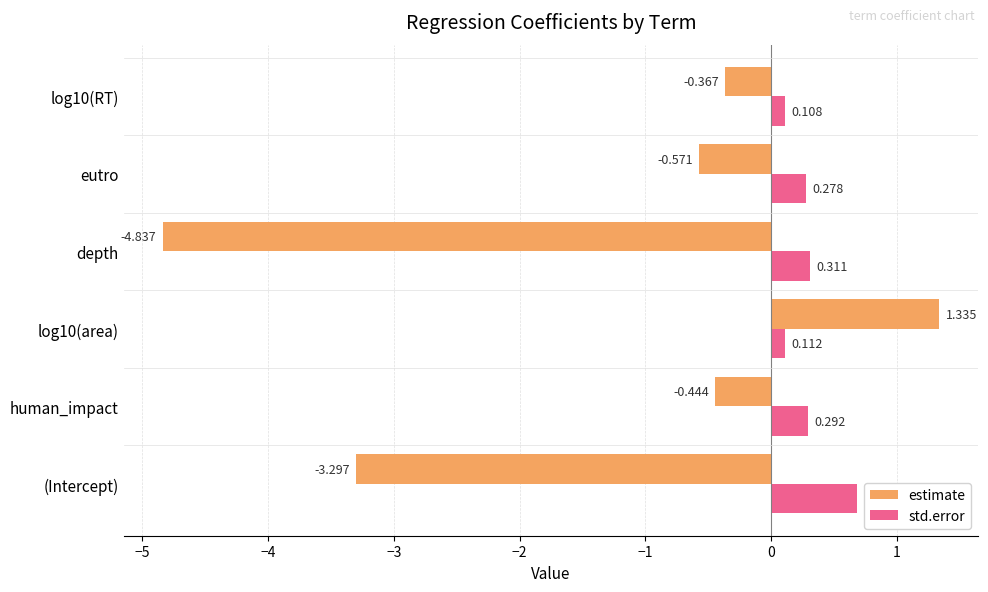

List the labels in order of estimate value, smallest first.

depth, (Intercept), eutro, human_impact, log10(RT), log10(area)